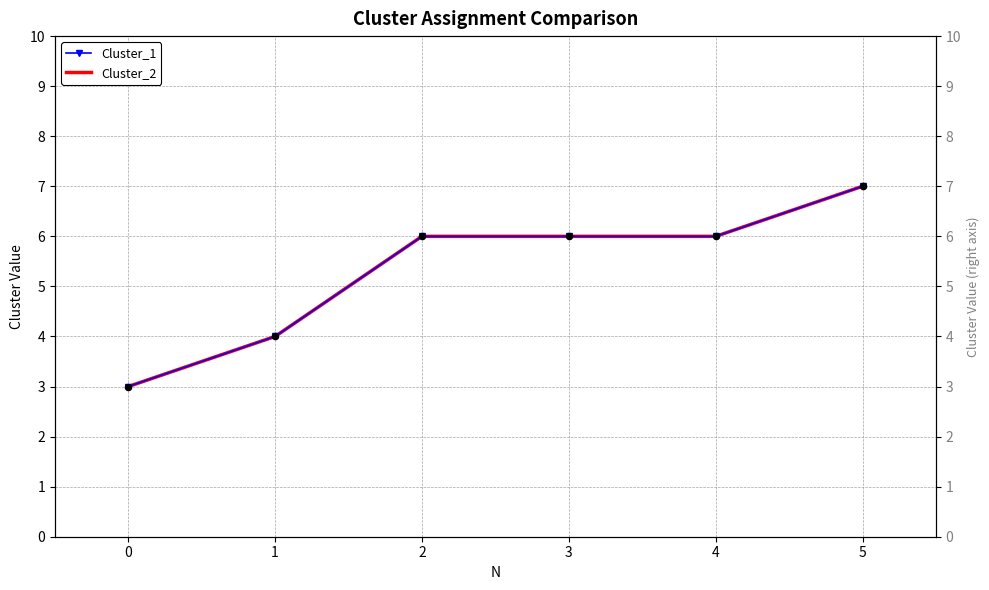

Which series contains the lowest Y value?

Cluster_1